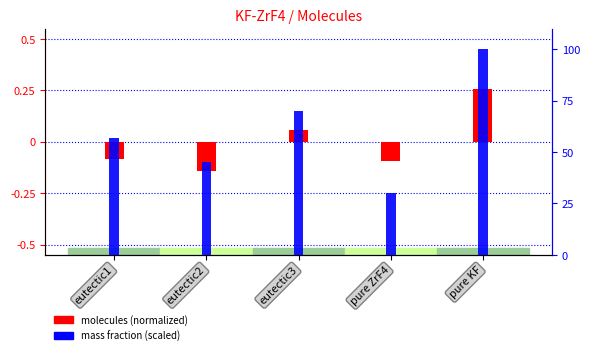

What value does the mass fraction series have at eutectic2?

0.5